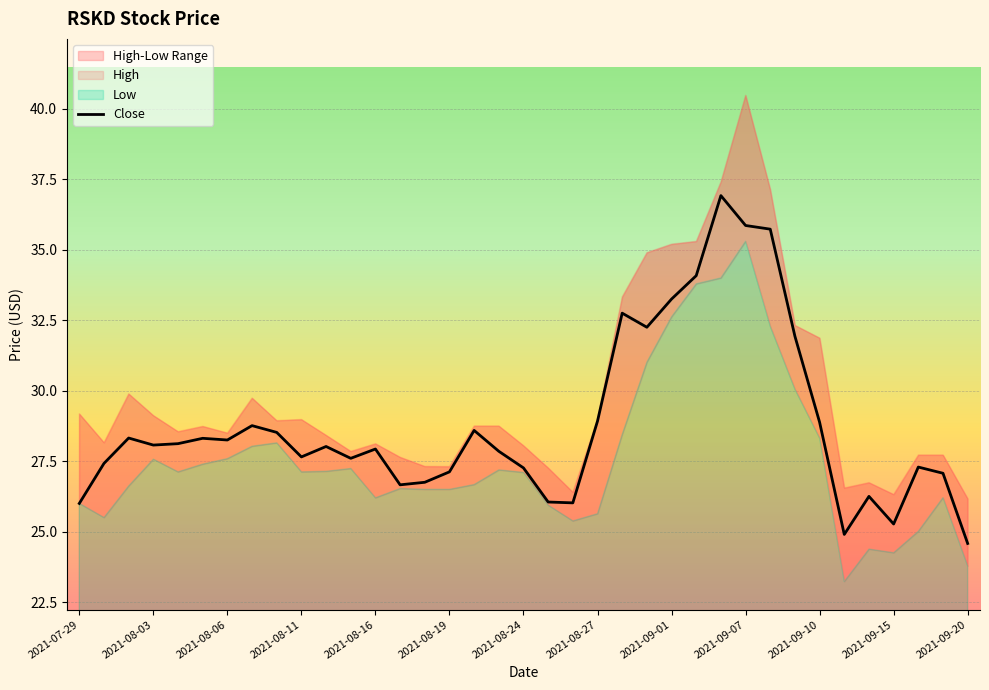

Count the number of categories in the chart.

37